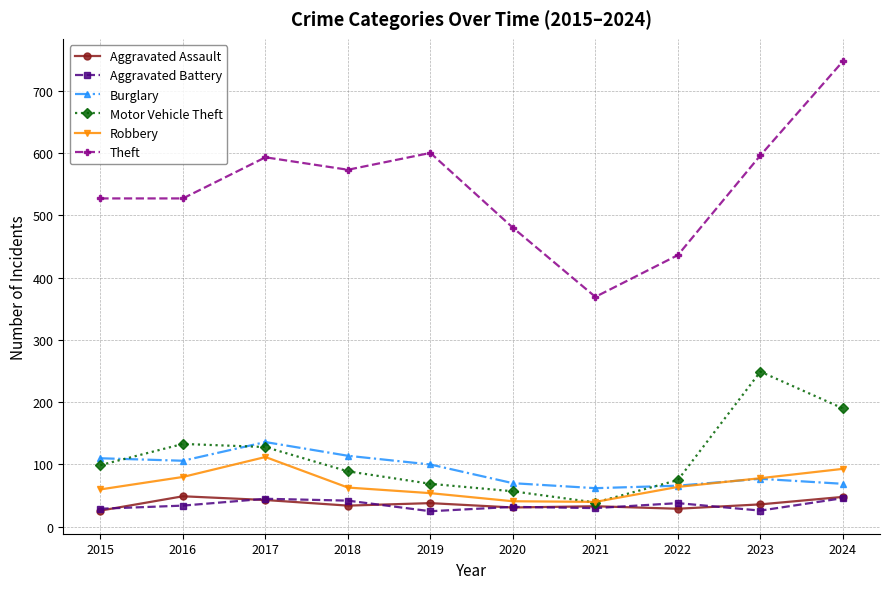

True or false: Theft and Robbery intersect in this chart.

False